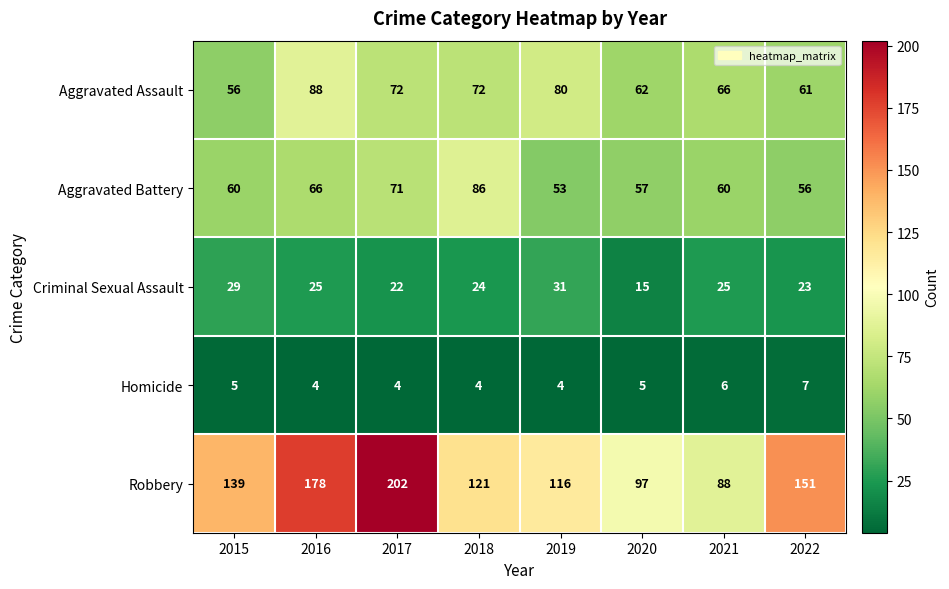

What is the sum of the Robbery values at 2017 and 2020?

299